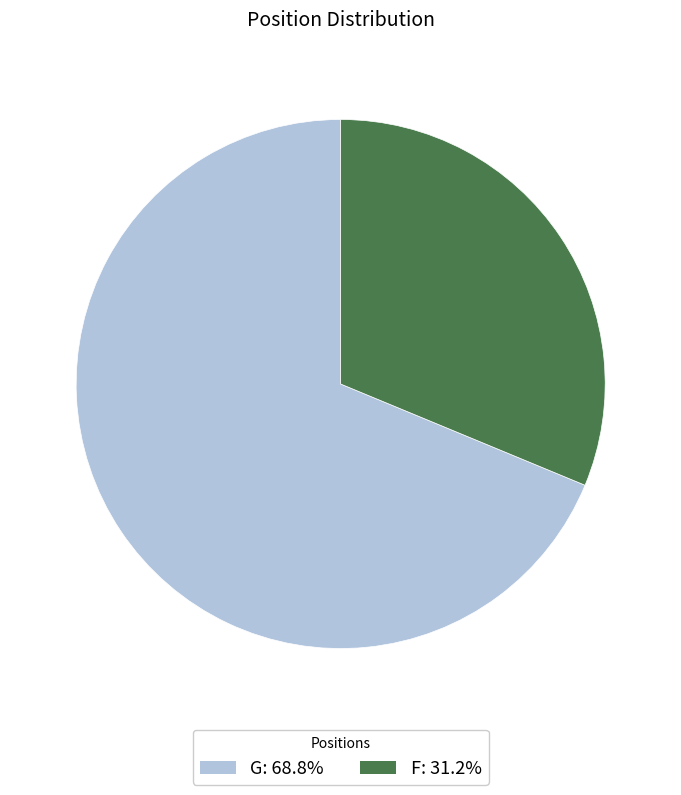

How many segments does this pie chart have?

2